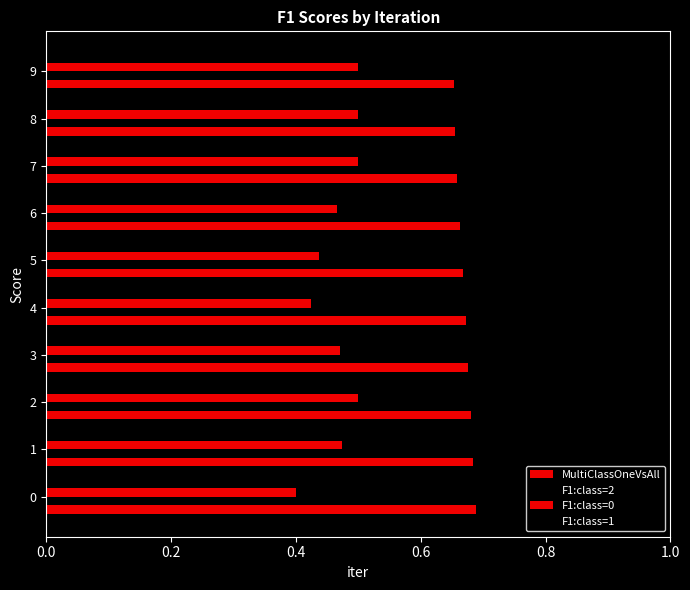

At which category does the chart reach its peak across all series?

6